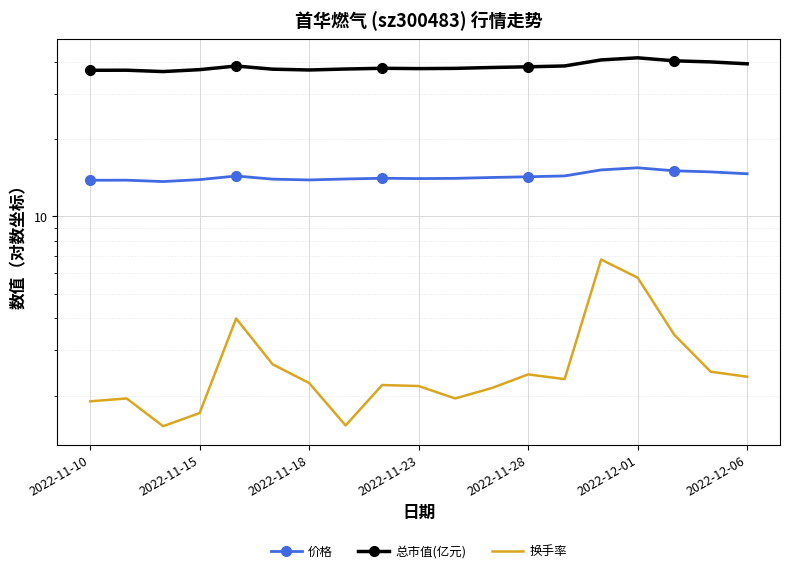

Reading left to right, extract all data points from this chart.

价格: 13.8	13.8	13.7	13.9	14.4	14.0	13.9	14.0	14.1	14.1	14.1	14.2	14.3	14.4	15.2	15.5	15.1	14.9	14.7
总市值(亿元): 37.2	37.2	36.7	37.4	38.6	37.5	37.3	37.6	37.8	37.7	37.8	38.1	38.4	38.6	40.8	41.6	40.5	40.1	39.4
换手率: 1.9	1.9	1.5	1.7	4.0	2.6	2.2	1.5	2.2	2.2	1.9	2.1	2.4	2.3	6.8	5.8	3.5	2.5	2.4